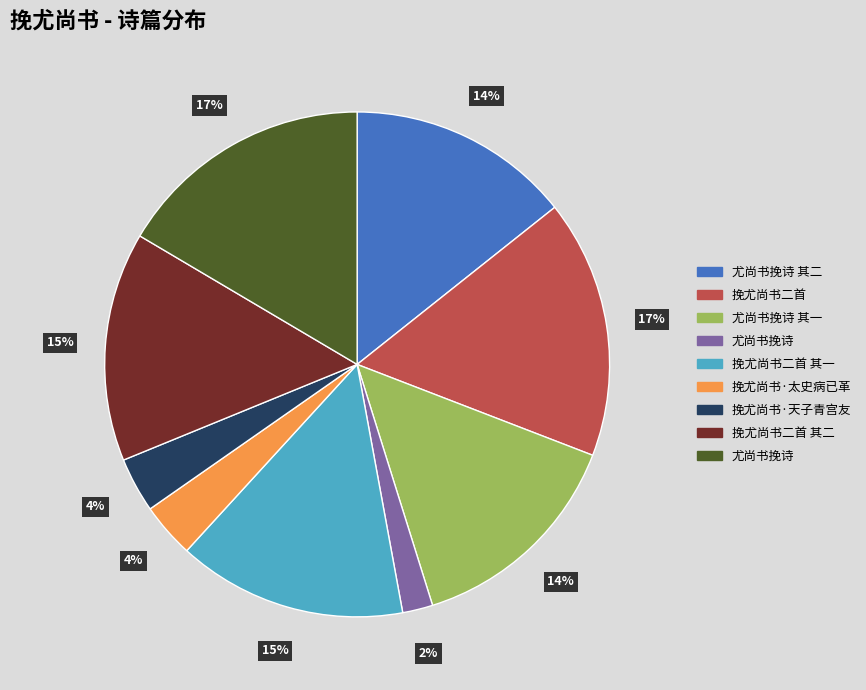

To the nearest percent, what is the average slice percentage?

11%